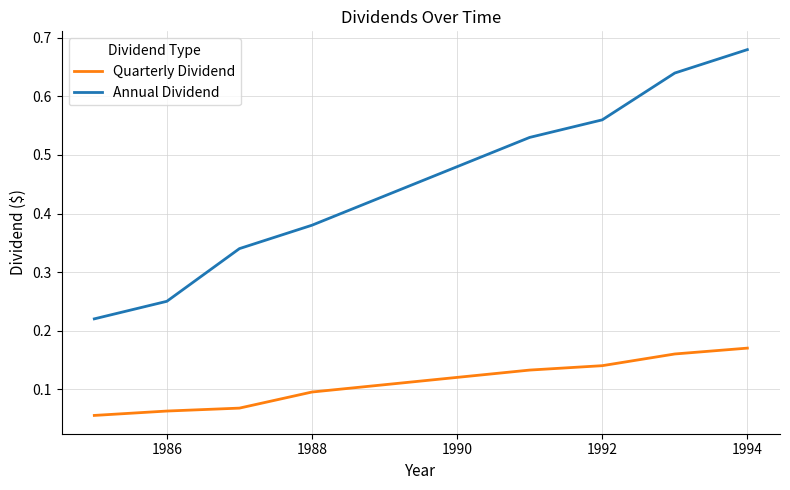

Which series has the largest total across all categories?

Annual Dividend